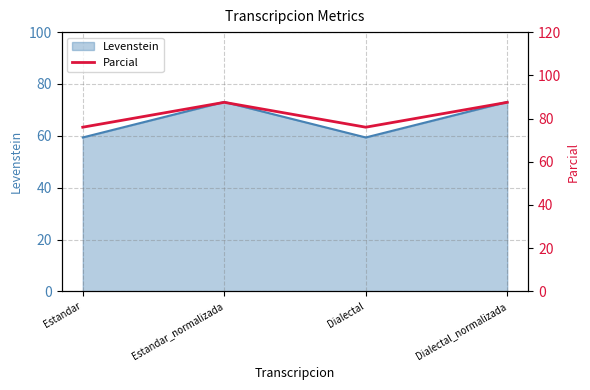

At which category does the data reach its first local valley?

Dialectal